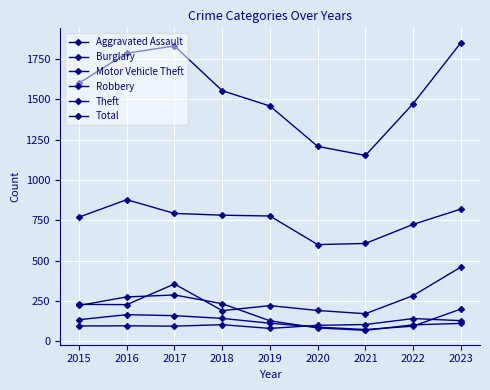

How many lines are shown in the chart?

6